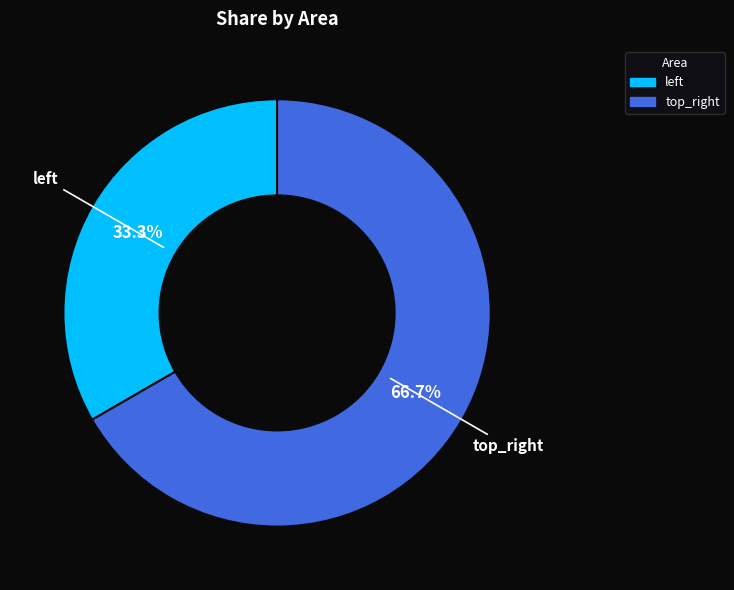

Which category has the smallest portion of the pie?

left